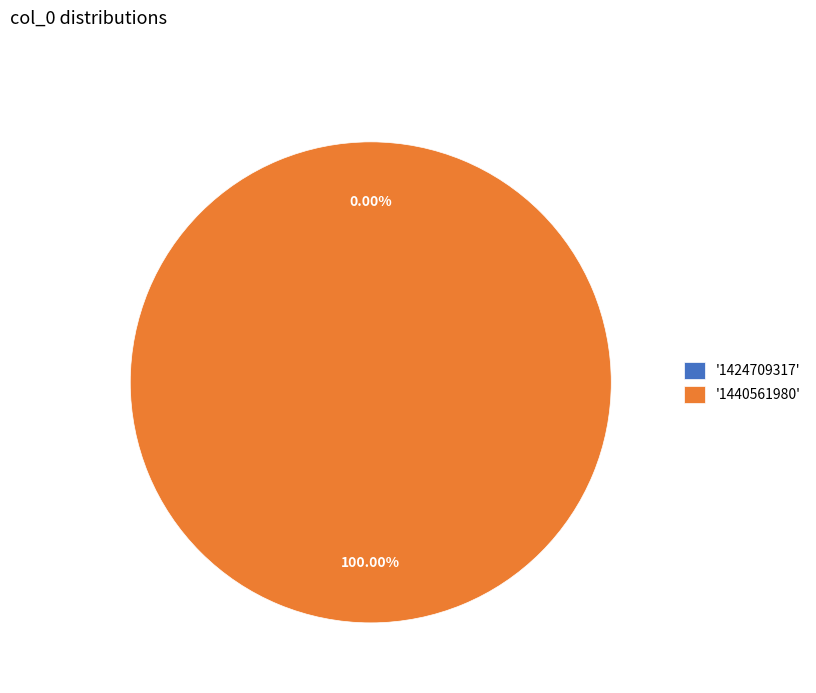

What is the majority slice?

1440561980